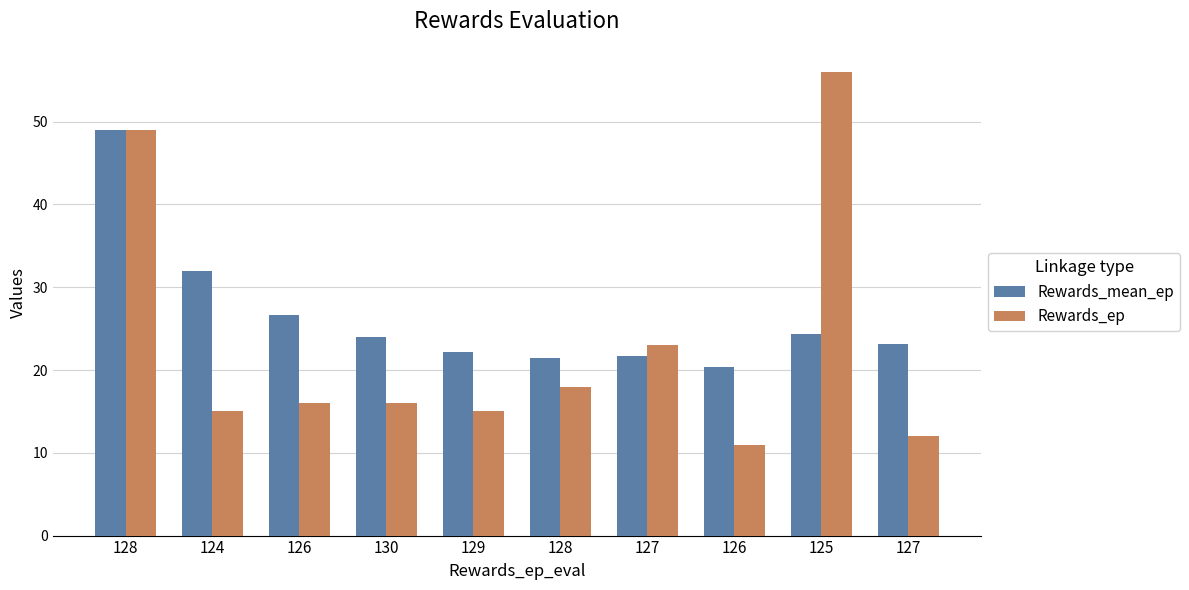

The value of Rewards_ep at 130 is 16.0. True or false?

True